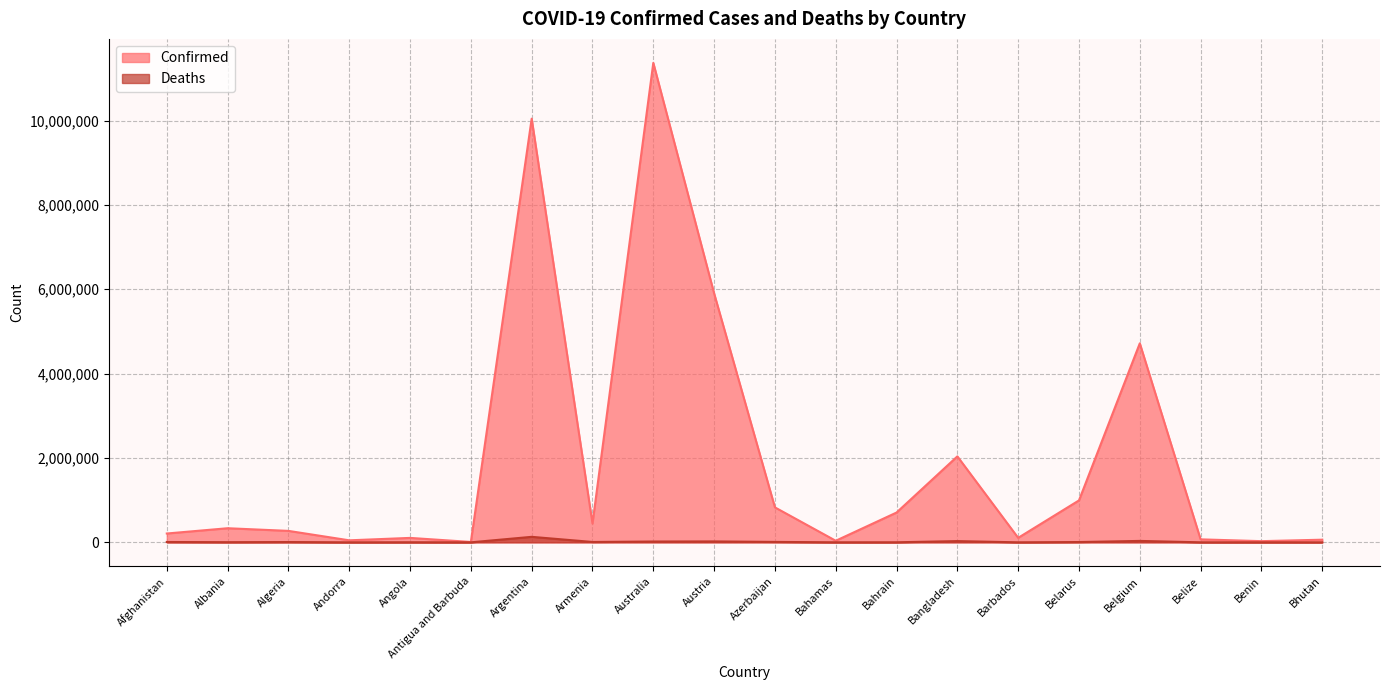

Which series has the widest spread of values?

Confirmed